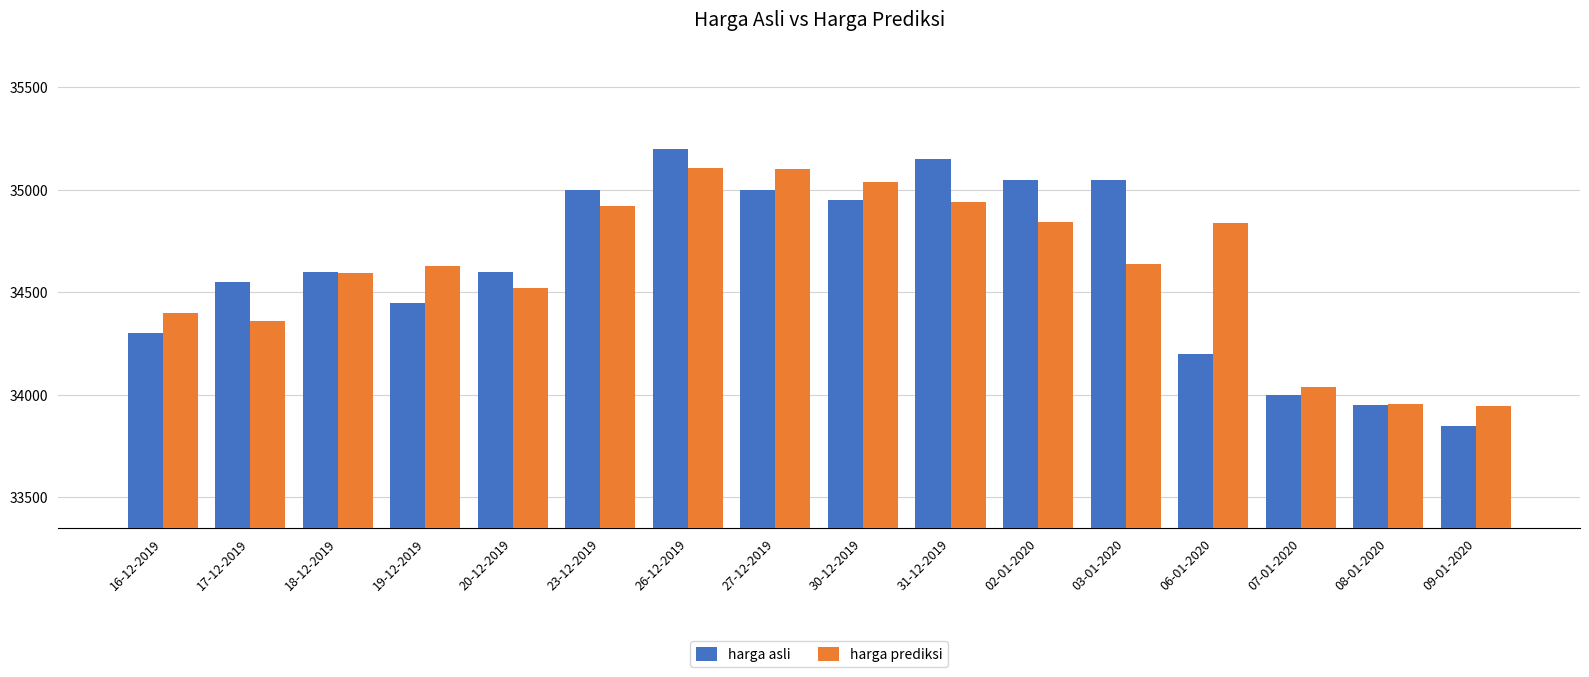

What is the label of the 11th bar from the left?

02-01-2020